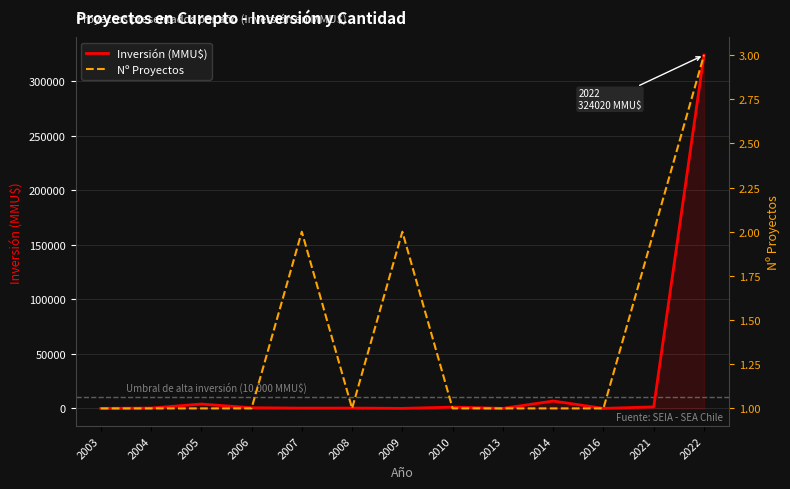

Is it true that Inversión (MMU$) equals 0 at 2003?

True